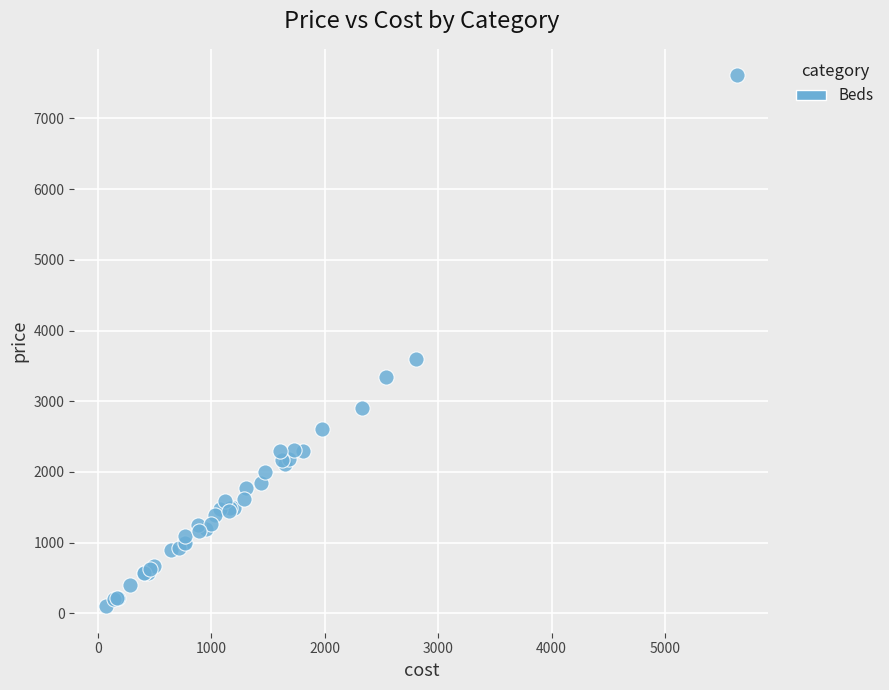

What Y value in the scatter plot is closest to 3855?

3595.0